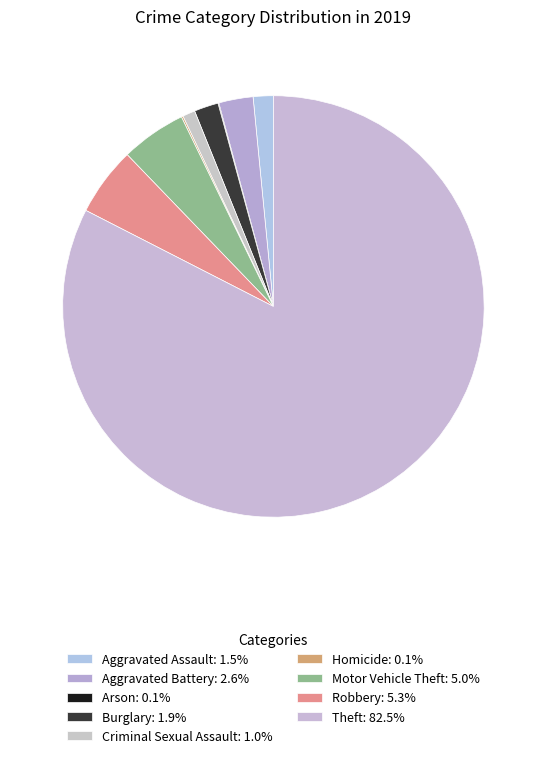

Rank the categories by value from highest to lowest.

Theft, Robbery, Motor Vehicle Theft, Aggravated Battery, Burglary, Aggravated Assault, Criminal Sexual Assault, Homicide, Arson